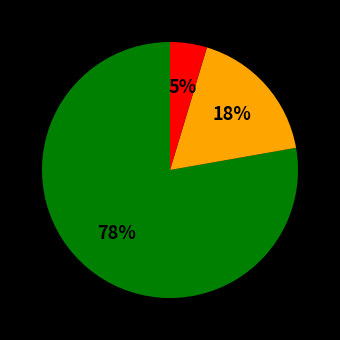

To the nearest percent, what is the average slice percentage?

33%